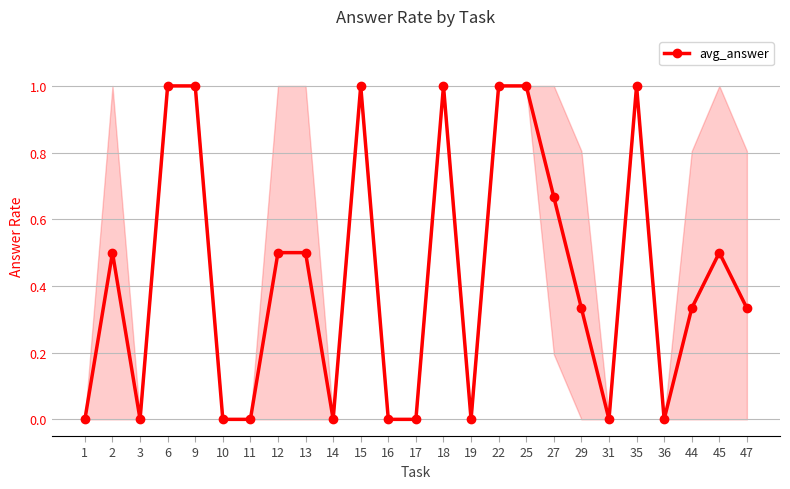

What is the sum of the values at 25 and 31?

1.0